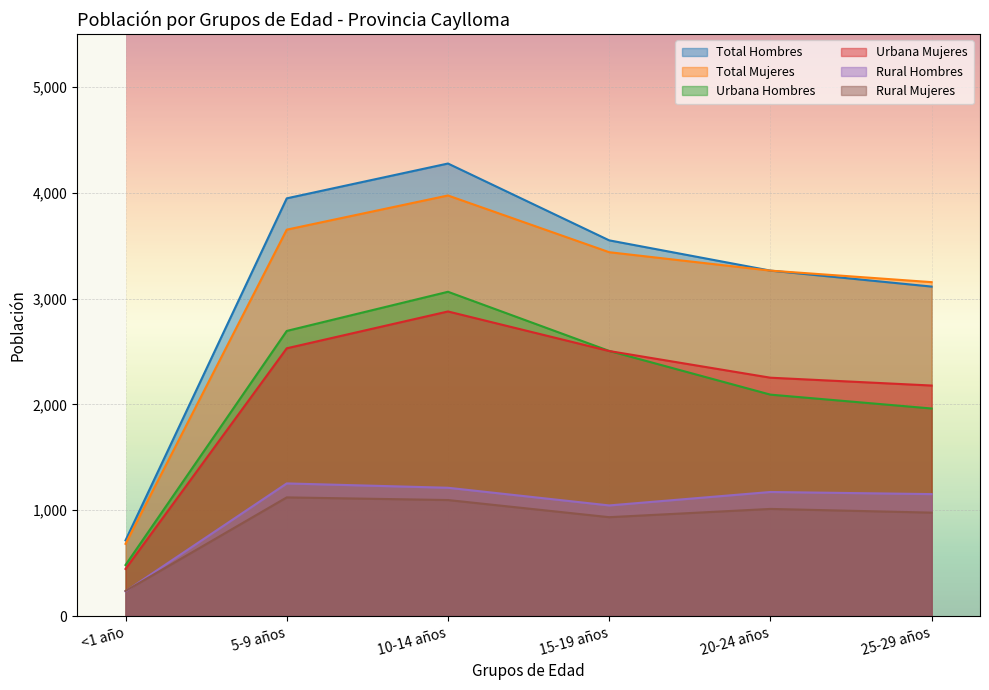

How many data points in Urbana Mujeres are above 2504?

2